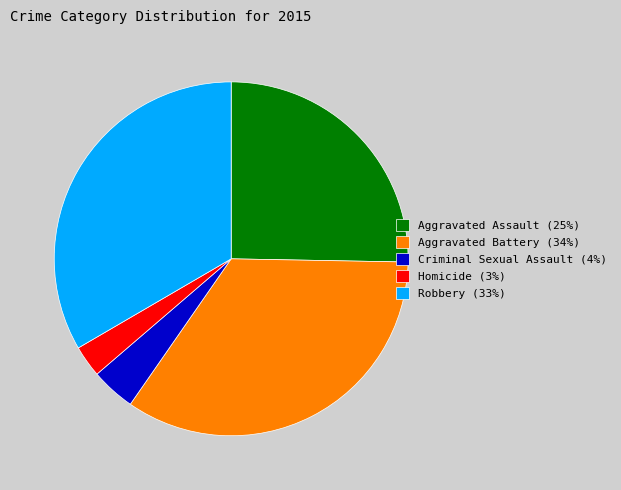

The Aggravated Assault slice represents 33% of the pie. True or false?

False